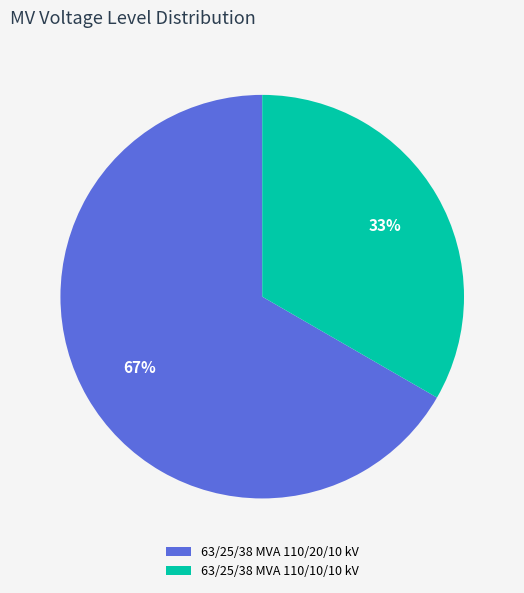

Rank the categories by value from highest to lowest.

63/25/38 MVA 110/20/10 kV, 63/25/38 MVA 110/10/10 kV